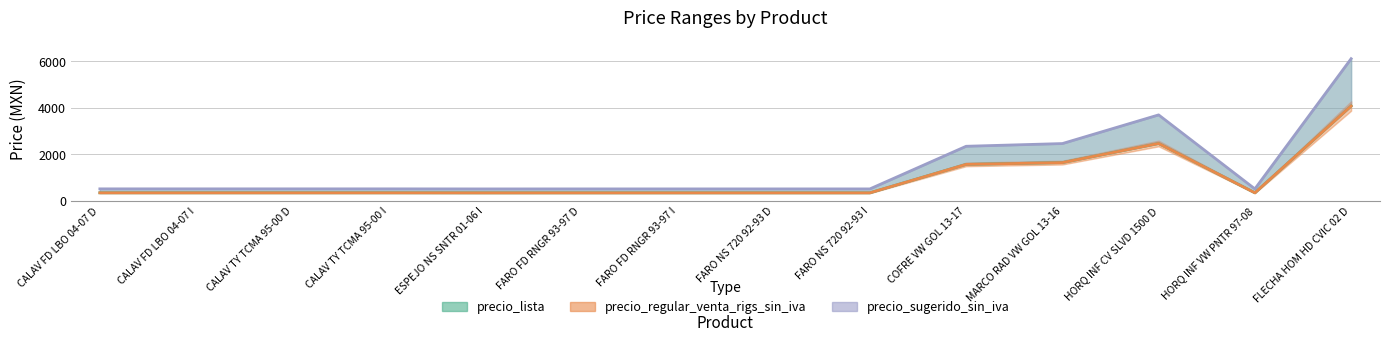

The value of precio_regular_venta_rigs_sin_iva at MARCO RAD VW GOL 13-16 is 1641.0. True or false?

True